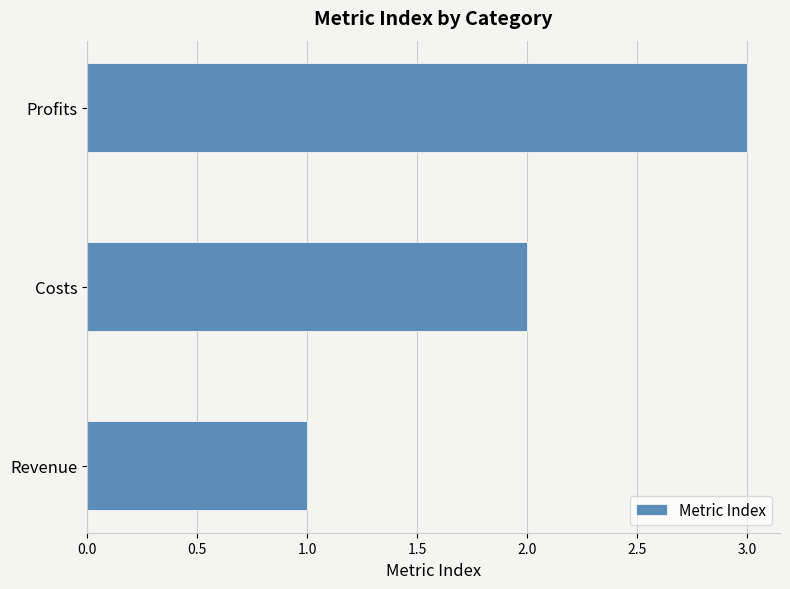

Approximately how many times larger is the value at Costs compared to Profits?

0.7